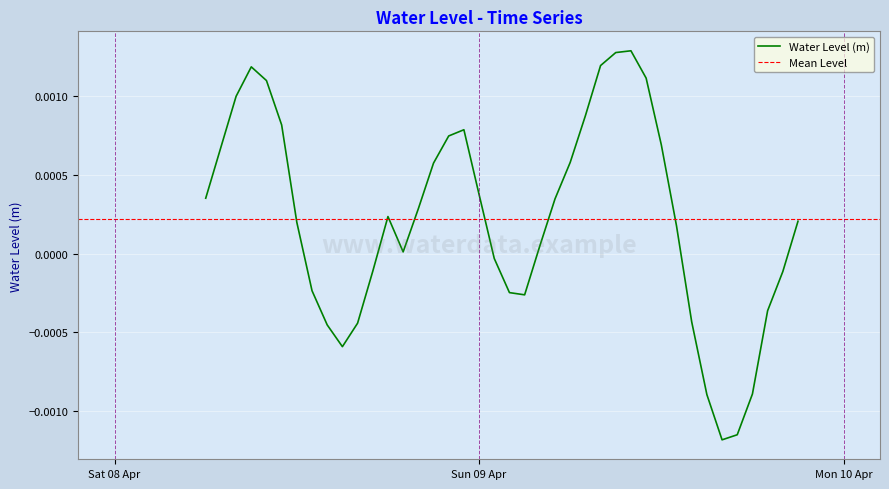

True or false: there are more than 0 points higher than both neighbors.

True